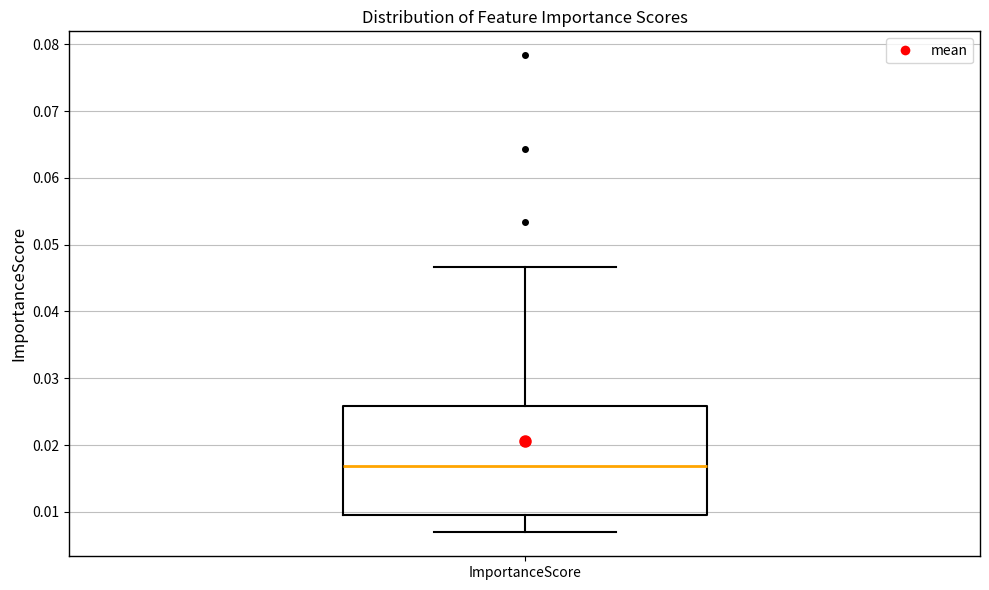

Transcribe this box plot: give where the median line is, the range the box spans, and where the two whiskers end, as read against the y-axis. The values are not printed on the chart, so give them approximately, as read against the axis.

median 0.017, box 0.009 to 0.026, whiskers 0.007 to 0.047